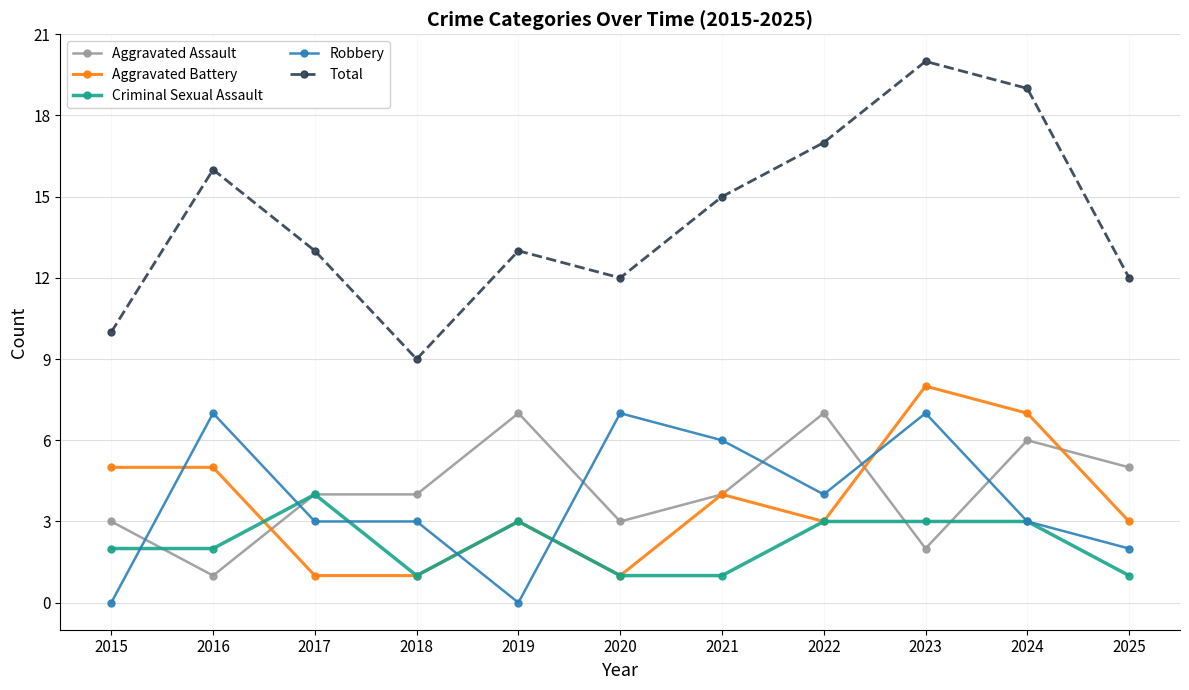

At which category does Total reach its first local peak?

2016